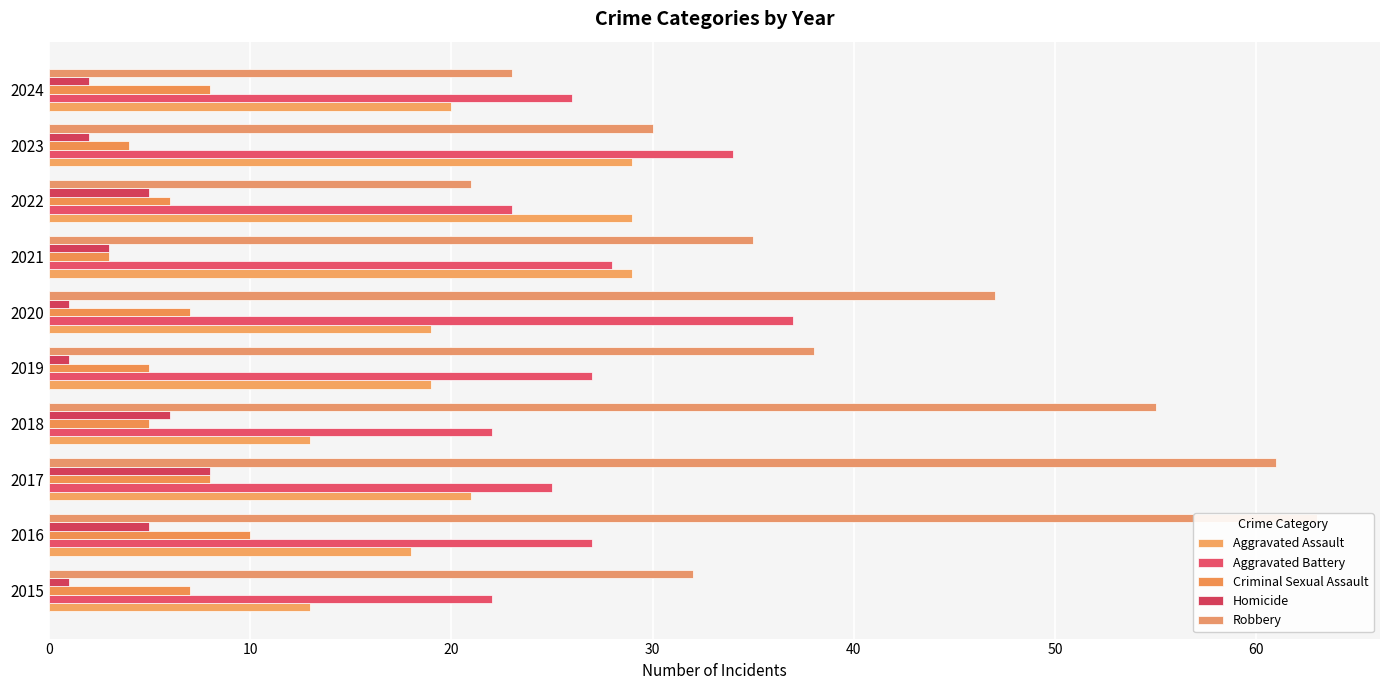

Between 2022 and 2023, which is larger?

2022